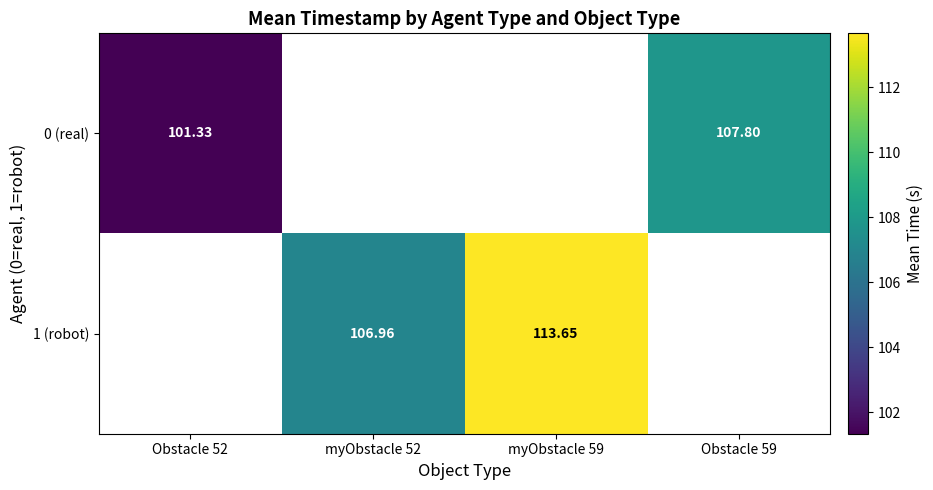

Is the value of 0 (real) at Obstacle 52 greater than the value of 1 (robot) at myObstacle 52?

No